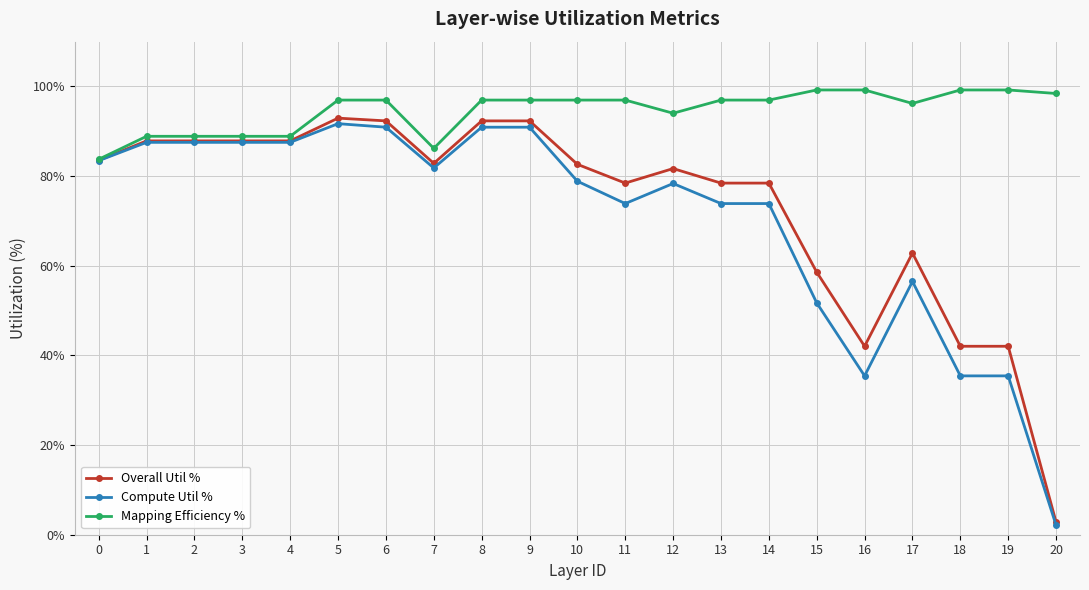

What are all the series names shown in the legend?

Overall Util %, Compute Util %, Mapping Efficiency %